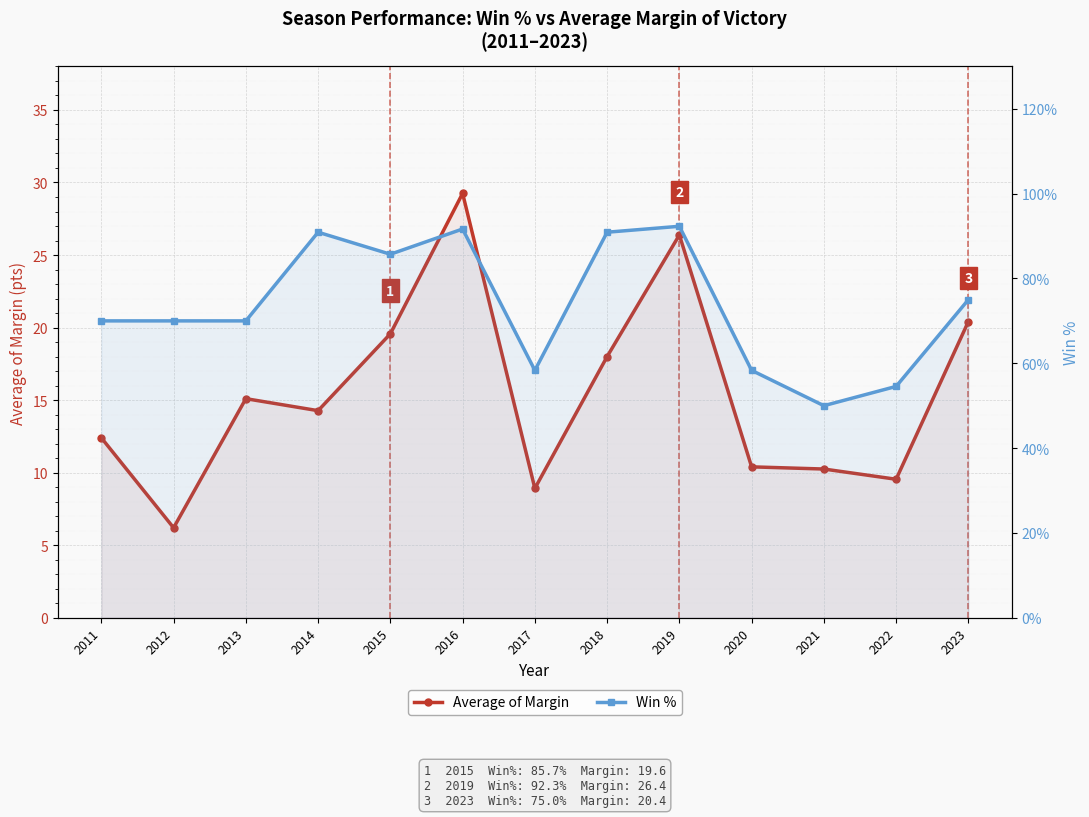

True or false: Win % and Average of Margin intersect in this chart.

False